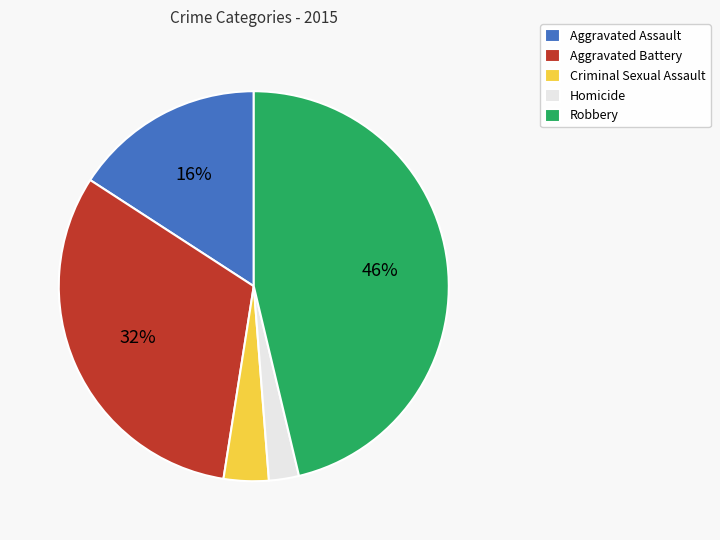

To the nearest percent, what percentage of the pie is Aggravated Assault?

16%